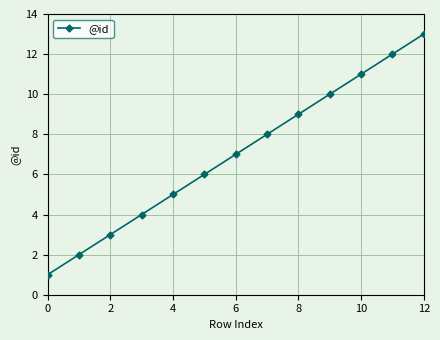

What is the minimum value shown in the chart?

1